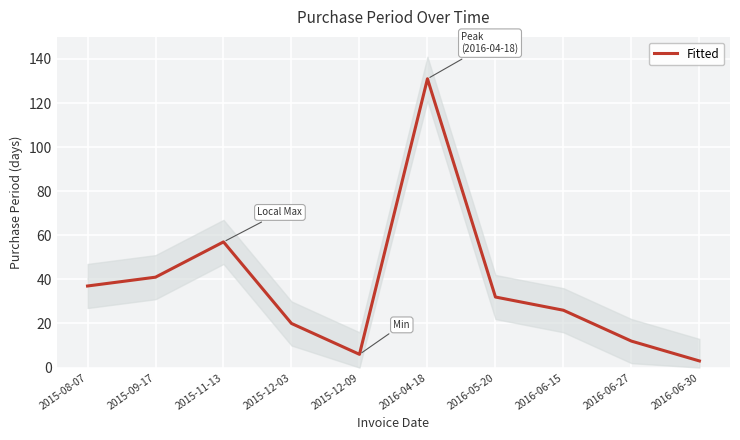

What is the label of the 5th point from the left?

2015-12-09